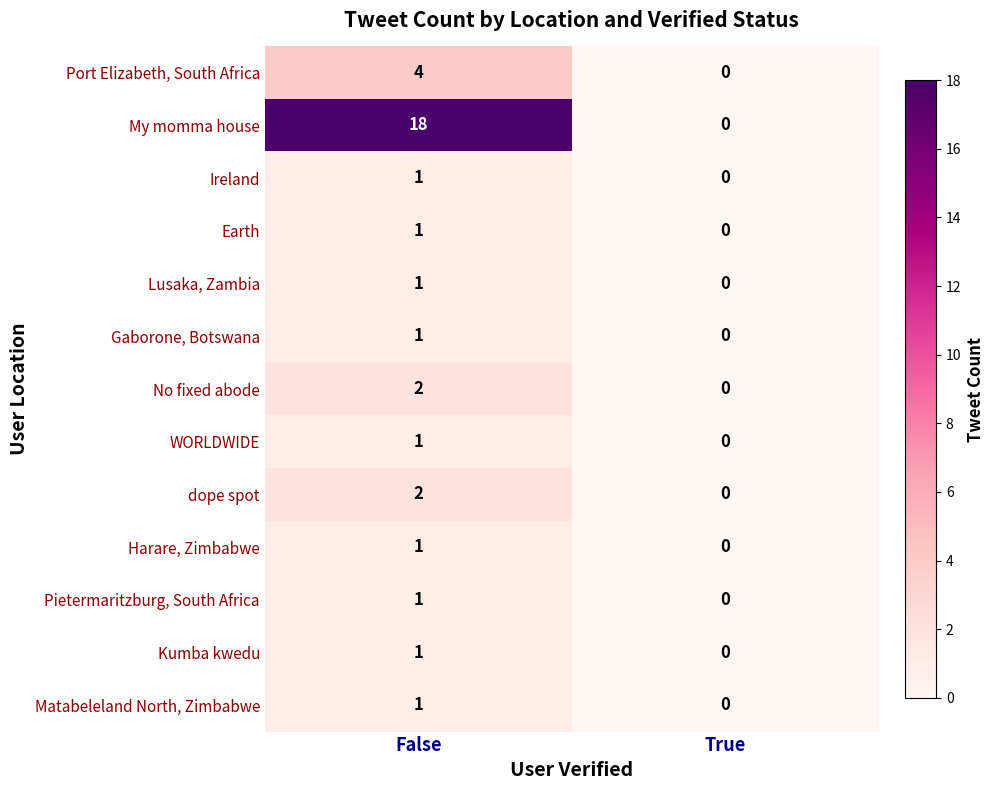

What is the sum of all My momma house values?

18